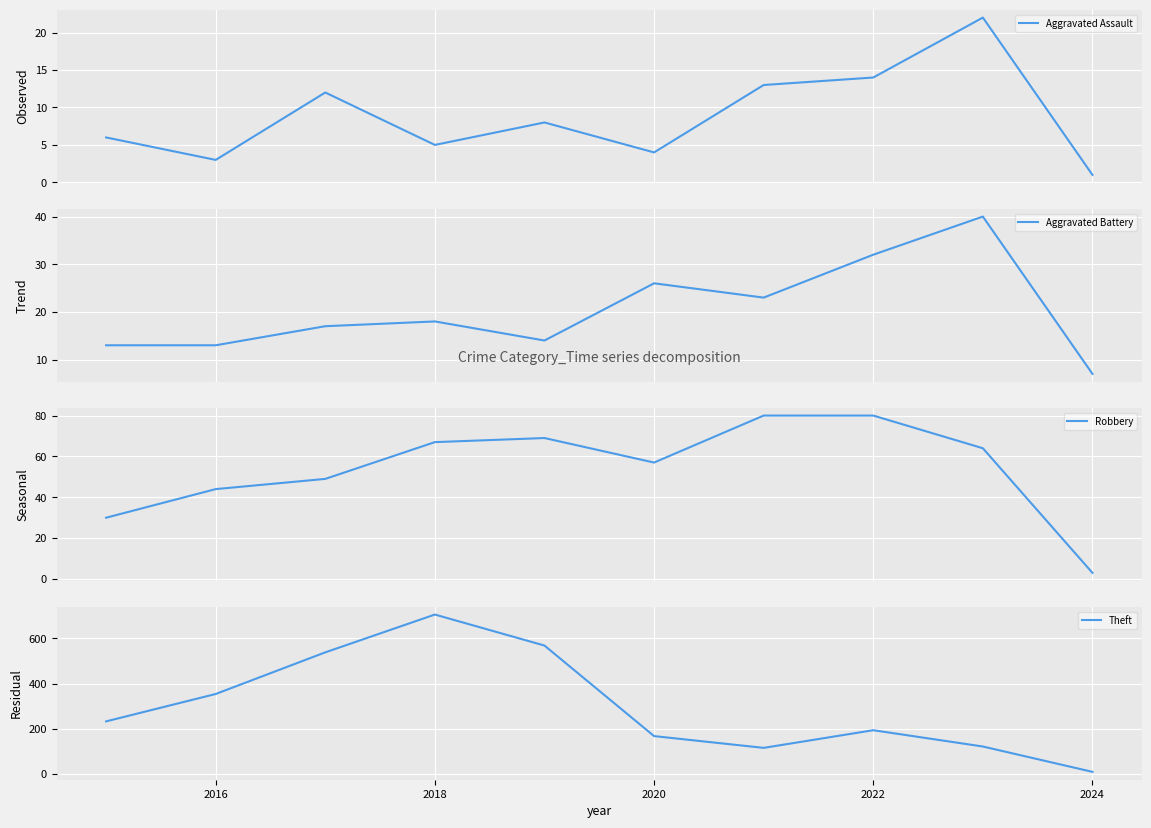

The Aggravated Assault series shows 1 at 2016. True or false?

False